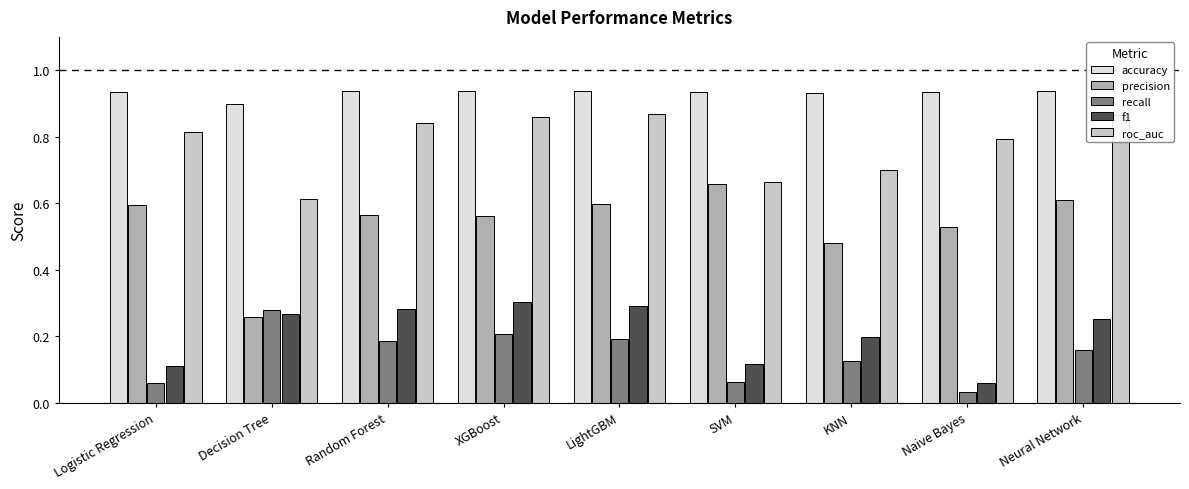

Which series has the largest total across all categories?

accuracy